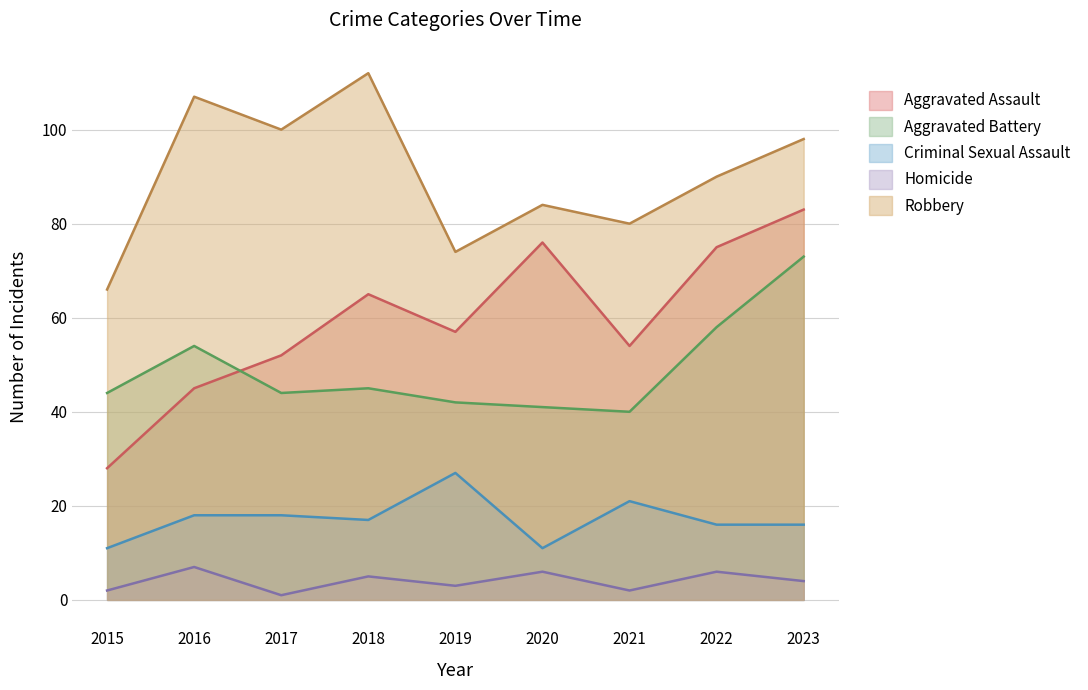

Which label corresponds to the smallest value in the chart?

2017